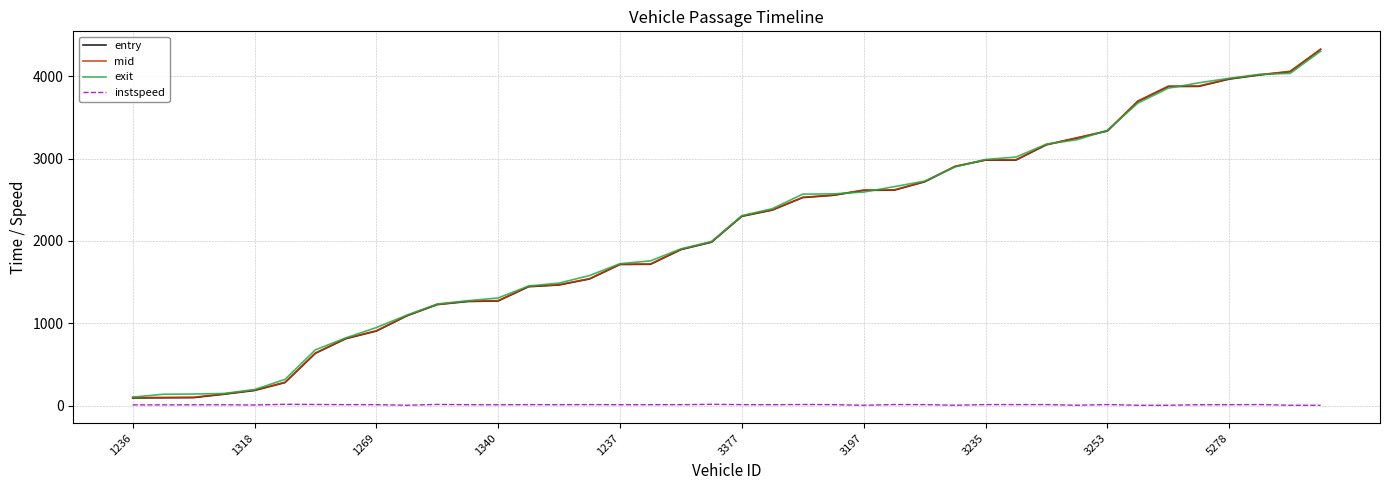

What is the minimum value for exit?

103.9